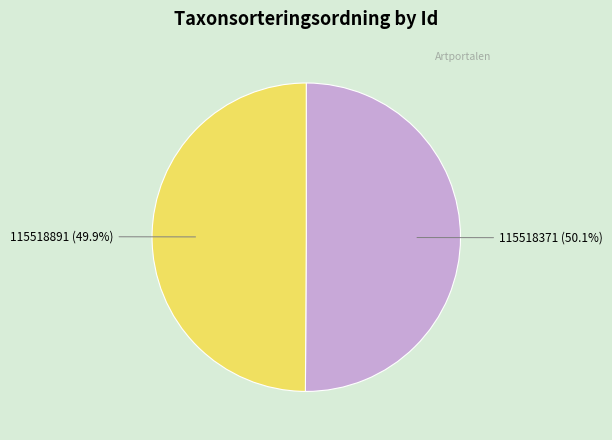

Approximately how many times larger is the value at 115518891 (49.9%) compared to 115518371 (50.1%)?

1.0